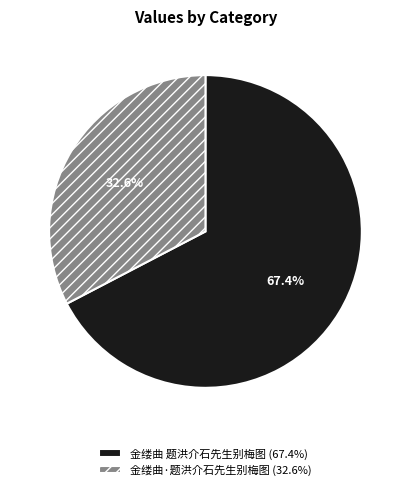

To the nearest percent, what percentage of the pie is 金缕曲·题洪介石先生别梅图?

33%